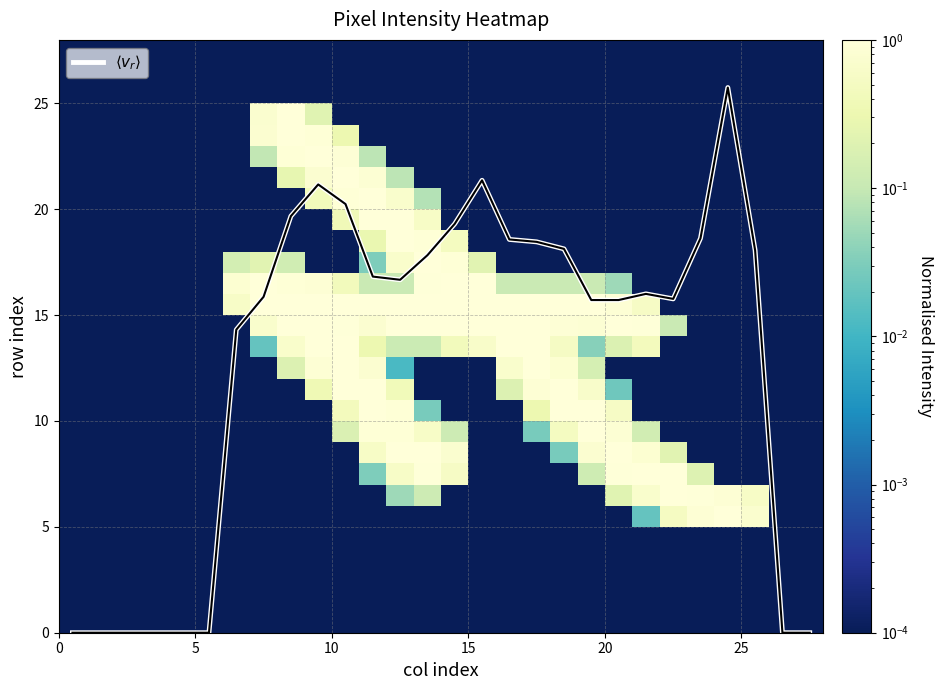

What is the greatest value displayed?

25.7